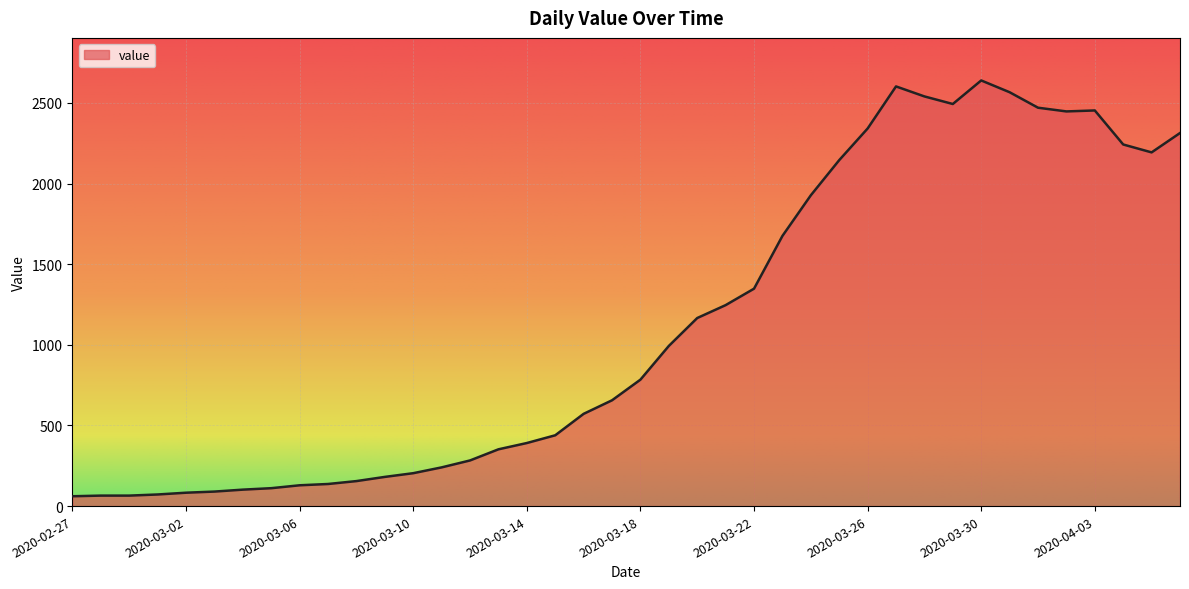

What is the maximum value shown in the chart?

2639